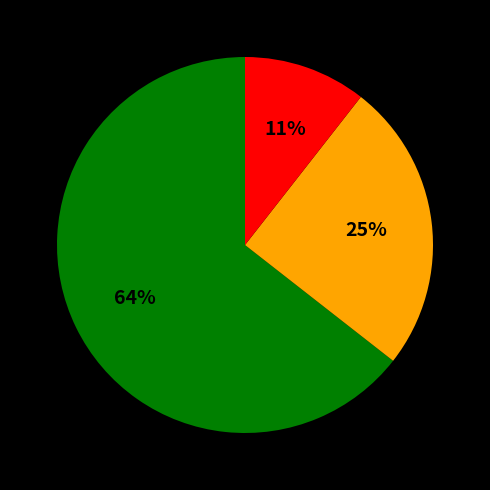

To the nearest percent, what is the average slice percentage?

33%